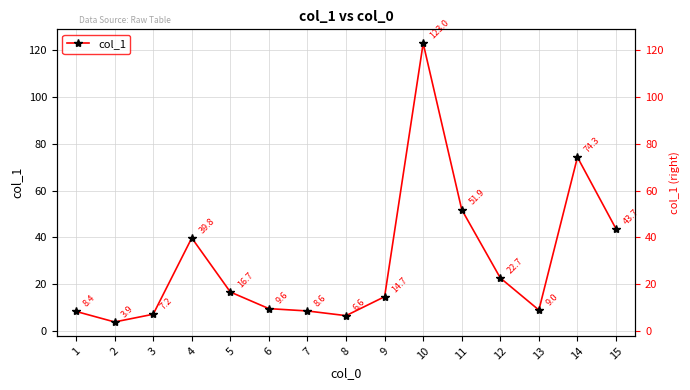

Which label corresponds to the largest value in the chart?

10